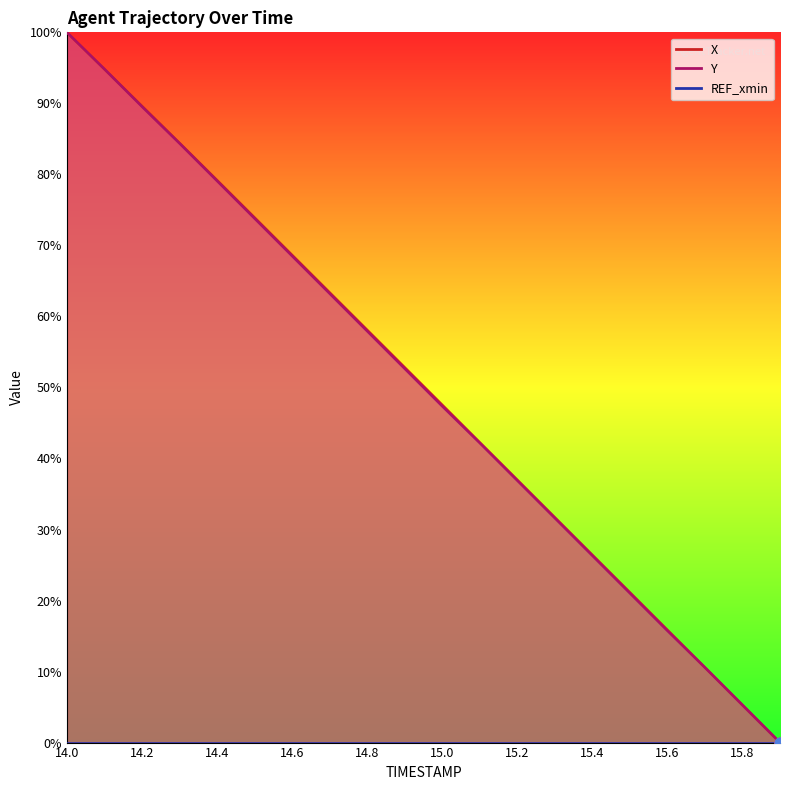

What is the total value across all series at 15.7?

21.1